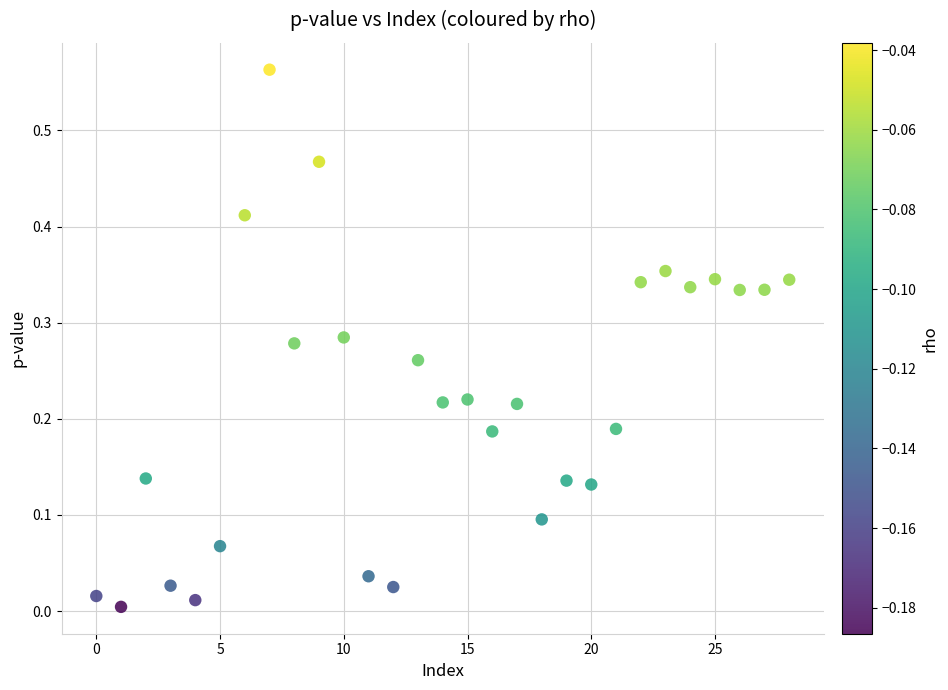

How many data points are displayed?

29